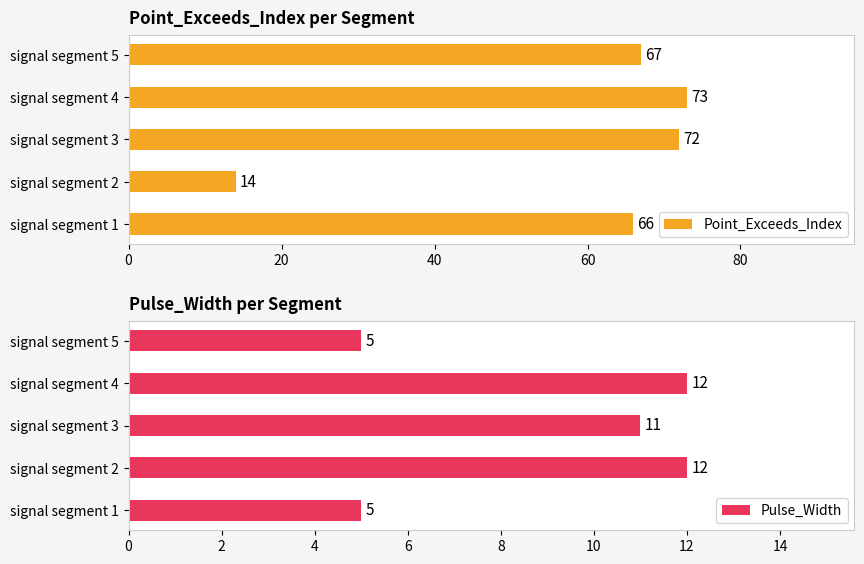

The Point_Exceeds_Index series shows 104 at signal segment 5. True or false?

False